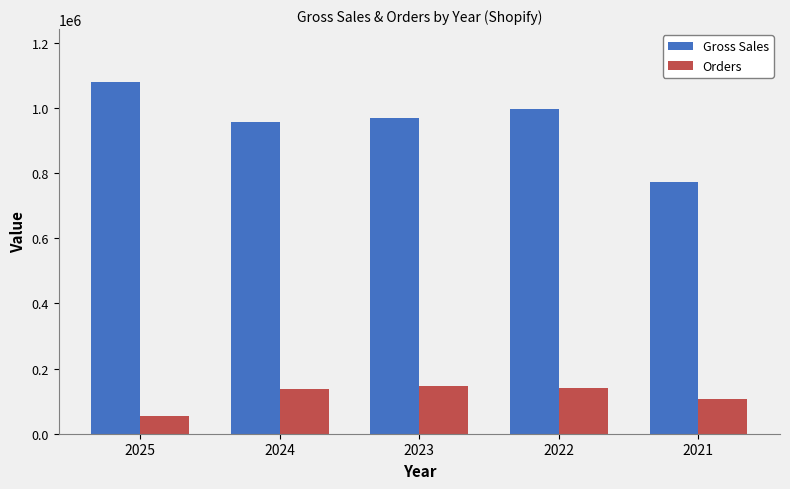

At which label does Gross Sales reach its minimum?

2021